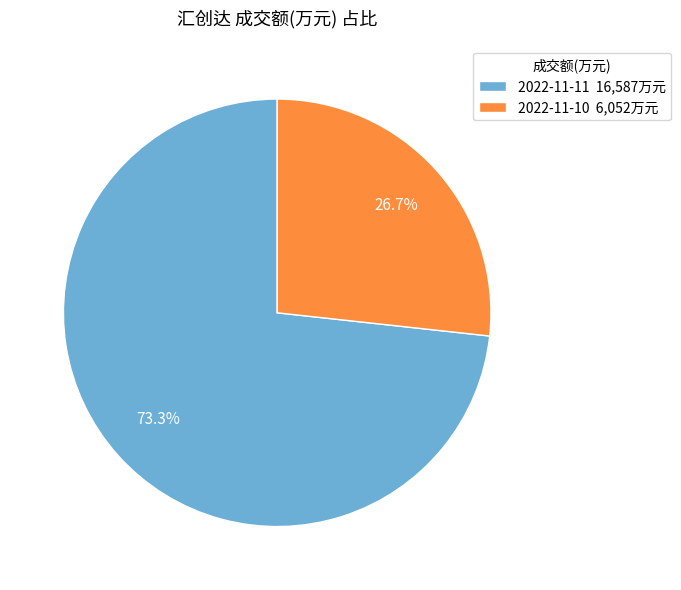

Which has a higher value, 2022-11-11 or 2022-11-10?

2022-11-11